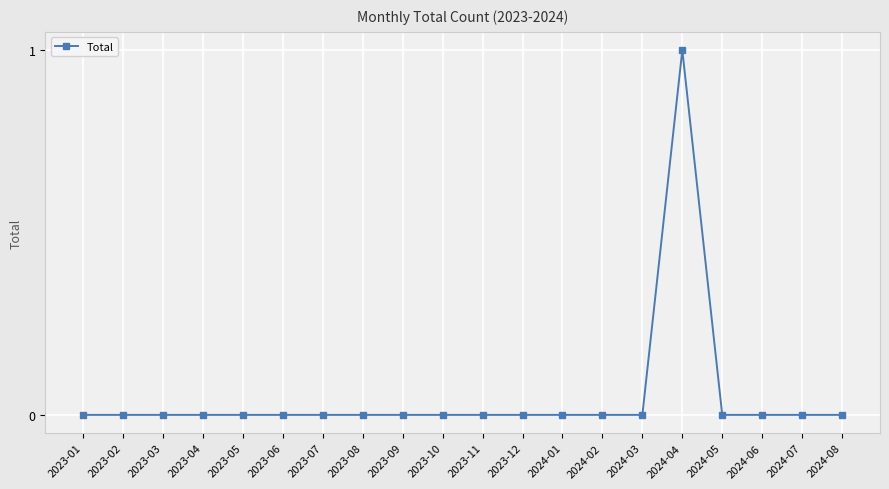

Which label corresponds to the largest value in the chart?

2024-04